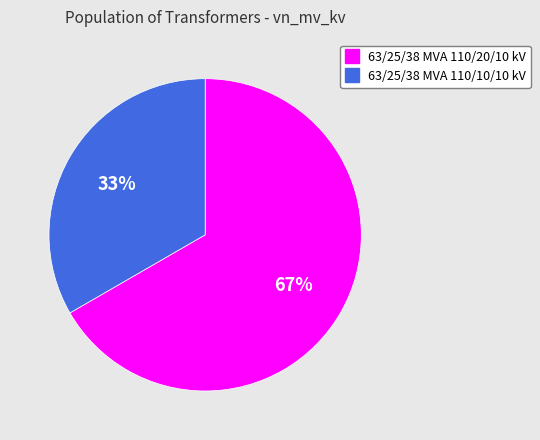

Does any single category account for the majority?

Yes